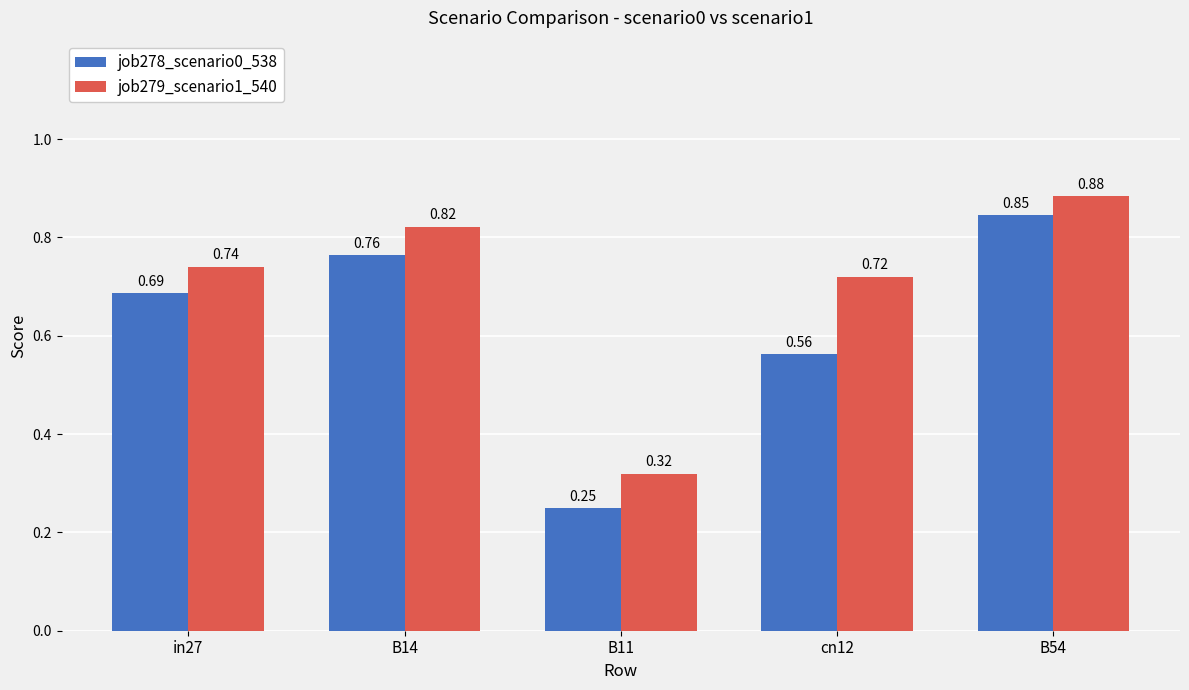

What is the sum of the job279_scenario1_540 values at cn12 and B14?

1.5